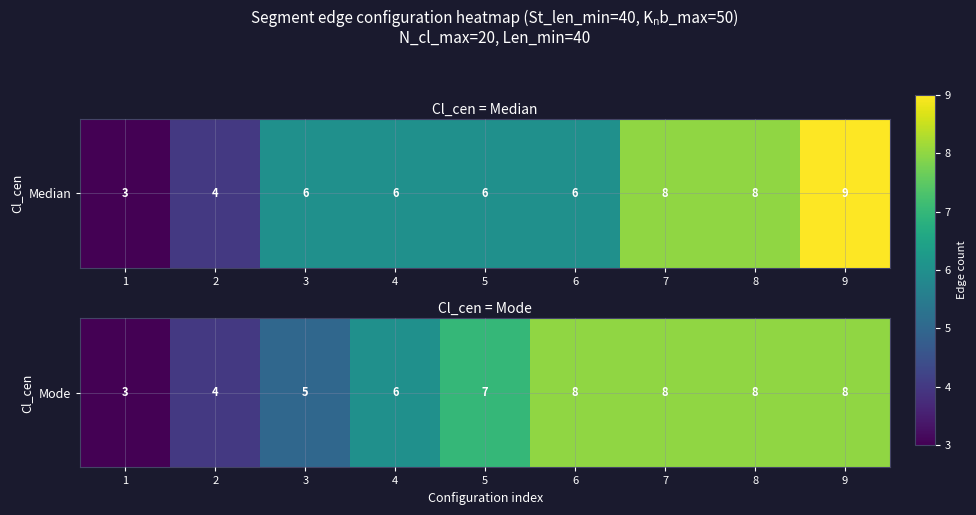

Where does the data first go above 7?

6